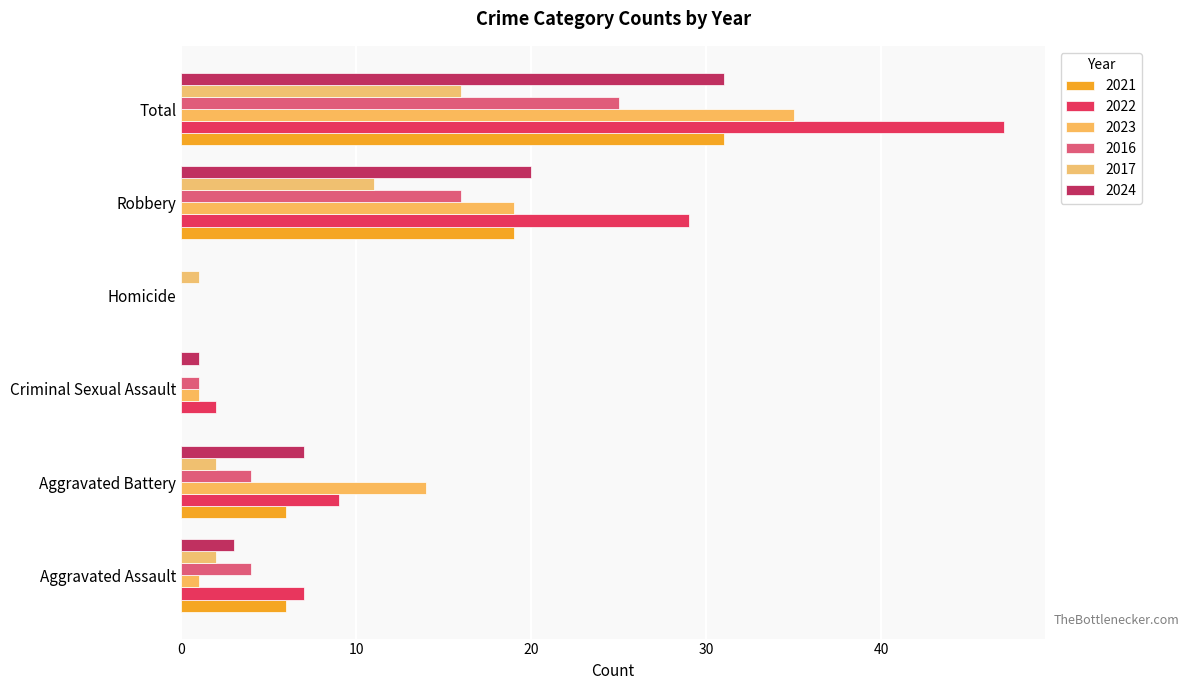

How many positive values does the 2023 series have?

5